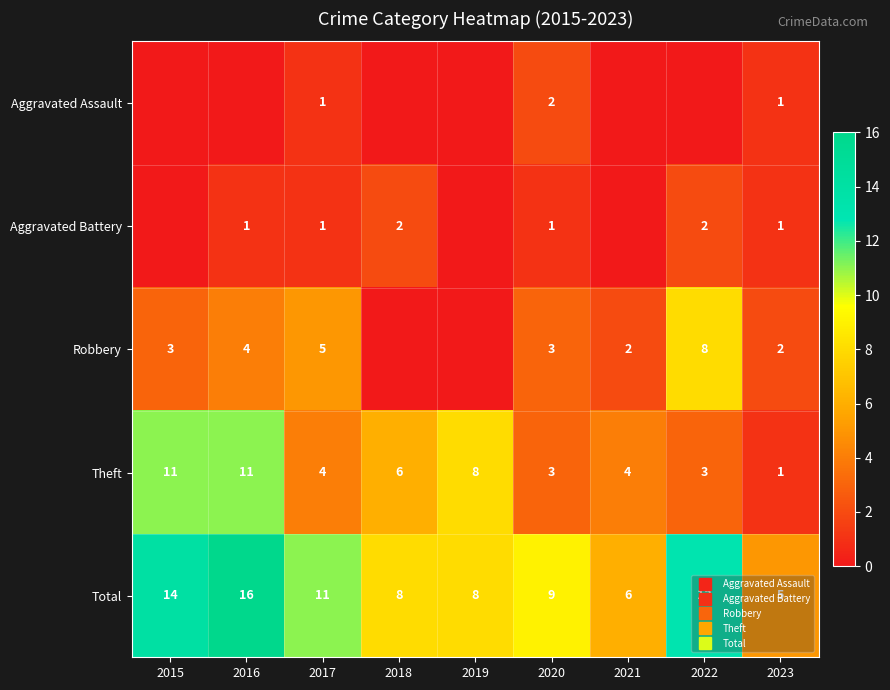

How many data points in Robbery are above 3?

3